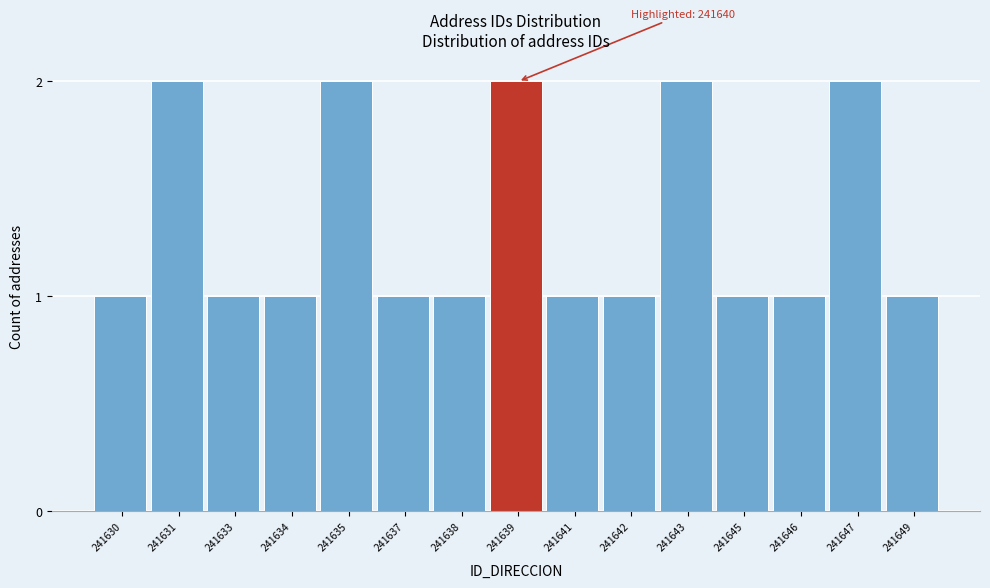

Reading left to right, extract all data points from this chart.

241630=1	241631=2	241633=1	241634=1	241635=2	241637=1	241638=1	241639=2	241641=1	241642=1	241643=2	241645=1	241646=1	241647=2	241649=1